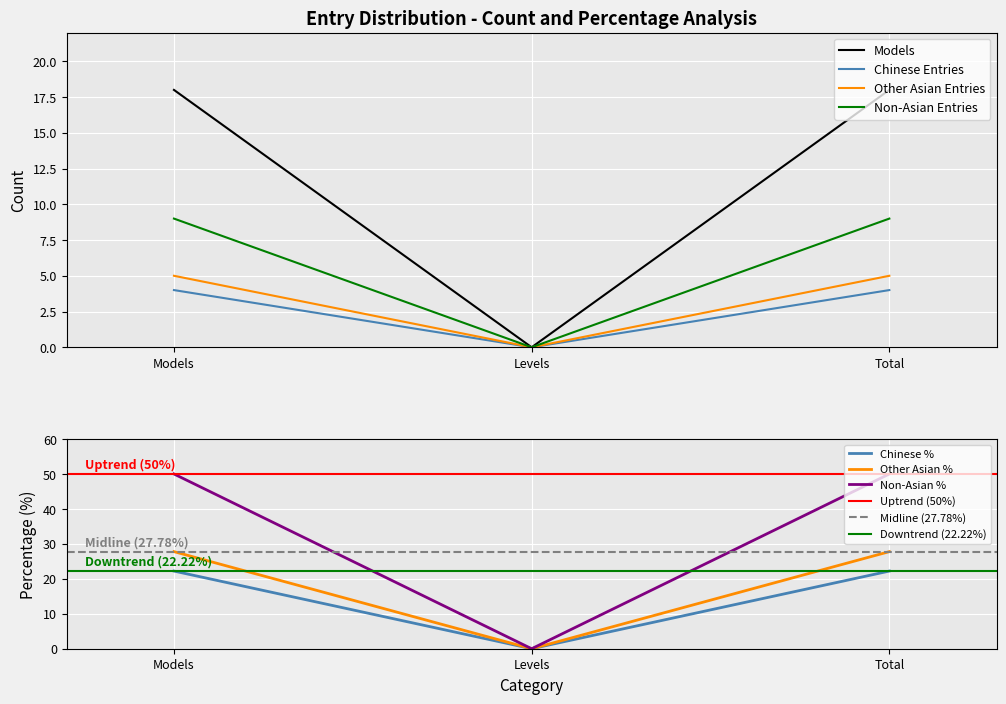

The Other Asian Entries series shows 3 at Levels. True or false?

False